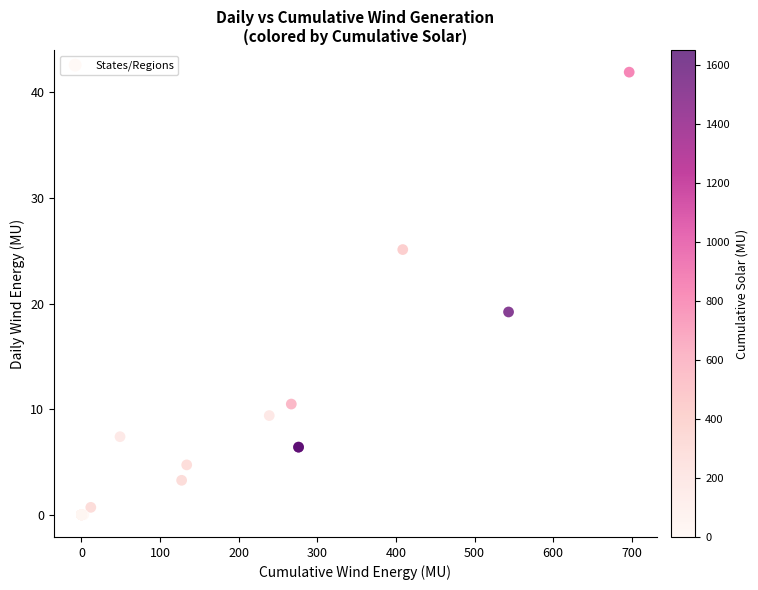

What Y value in the scatter plot is closest to 20?

19.2